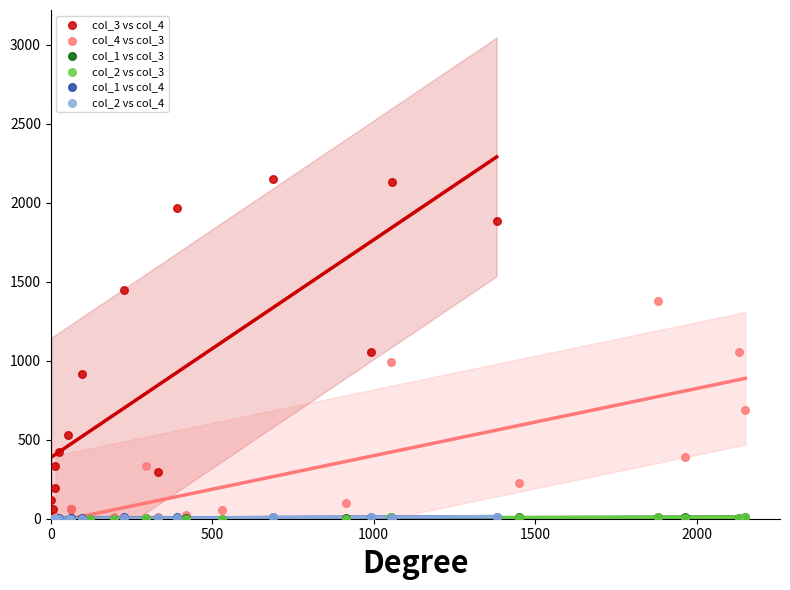

Which series has the widest spread of Y values?

col_3 vs col_4